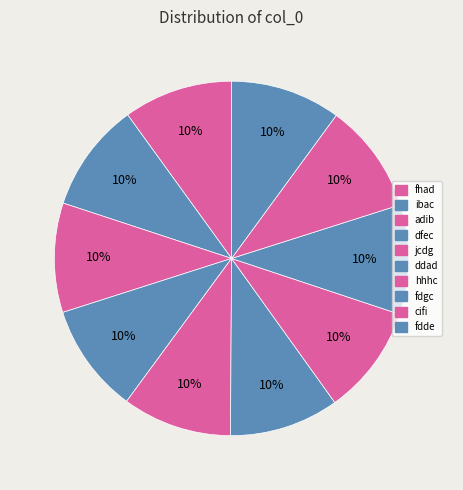

How many segments does this pie chart have?

10